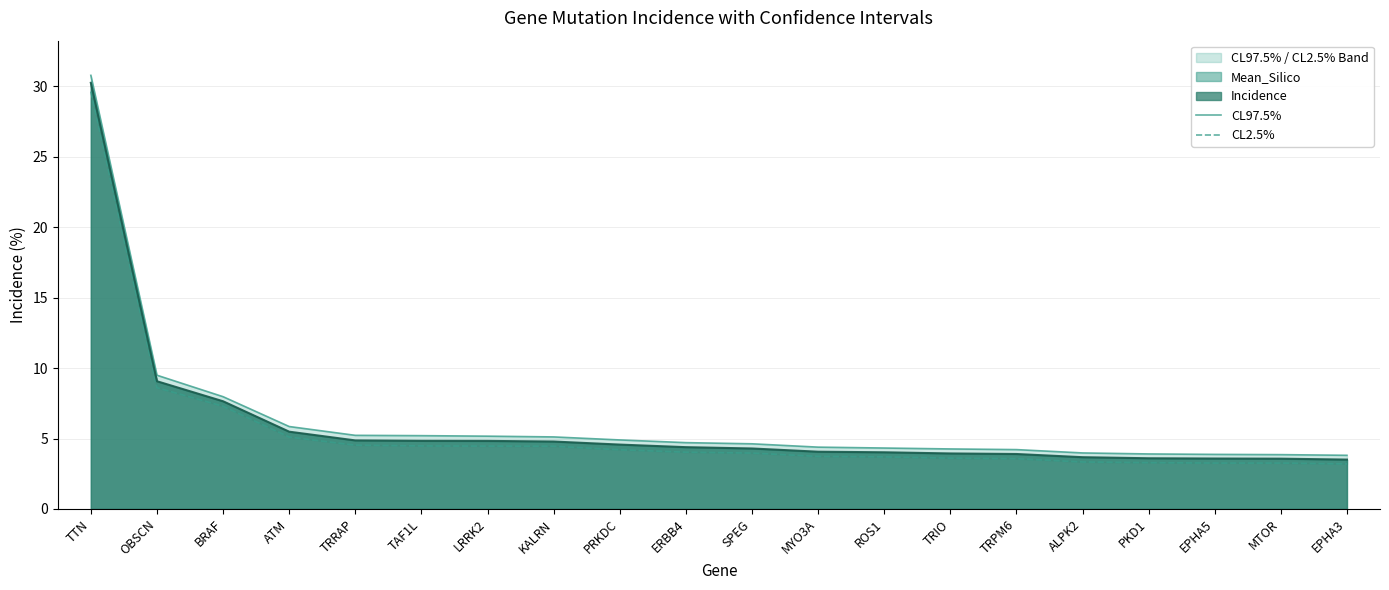

What is the spread (max minus min) of values at LRRK2?

0.7